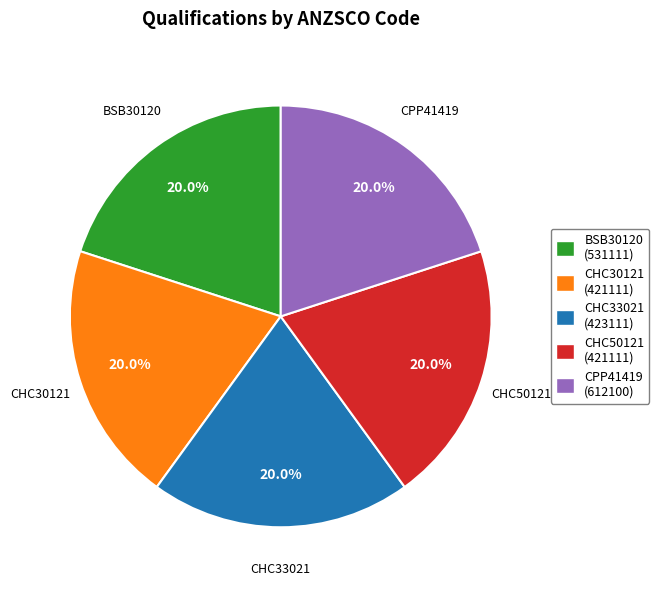

To the nearest percent, what portion does CHC33021 represent?

20%